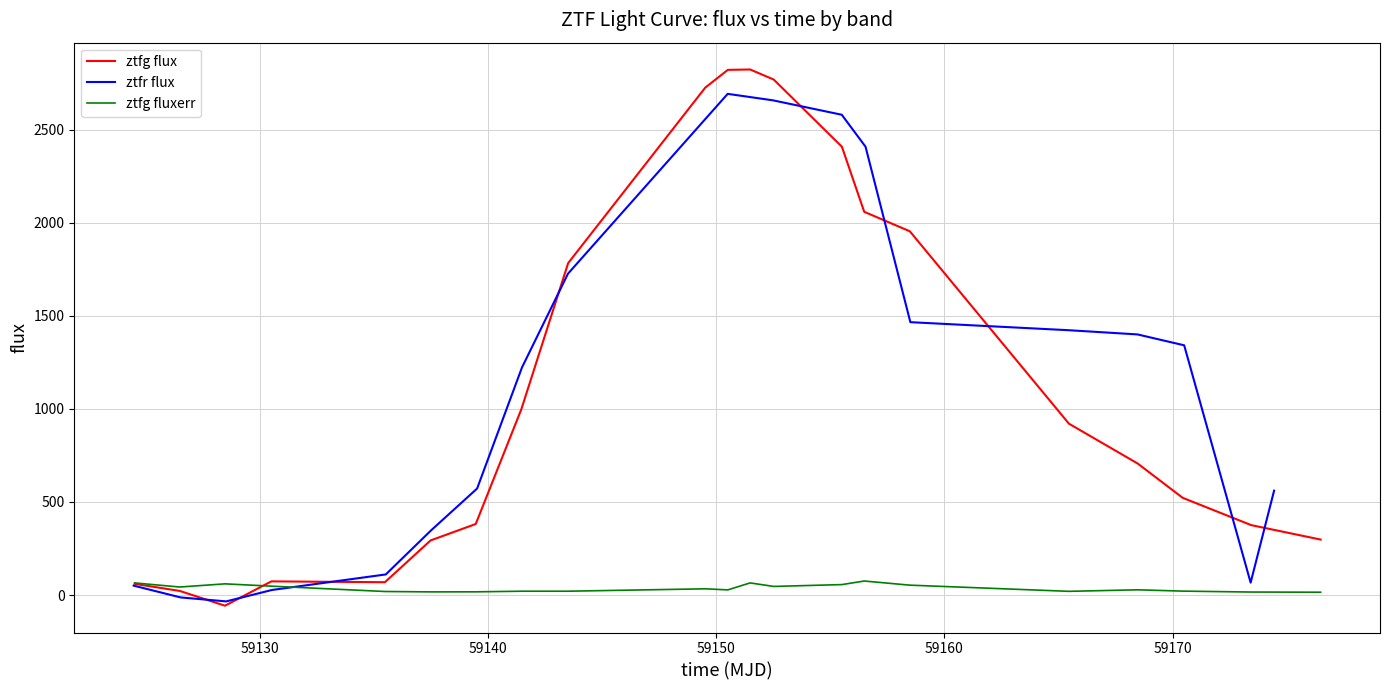

What is the maximum value for ztfg flux?

2822.7